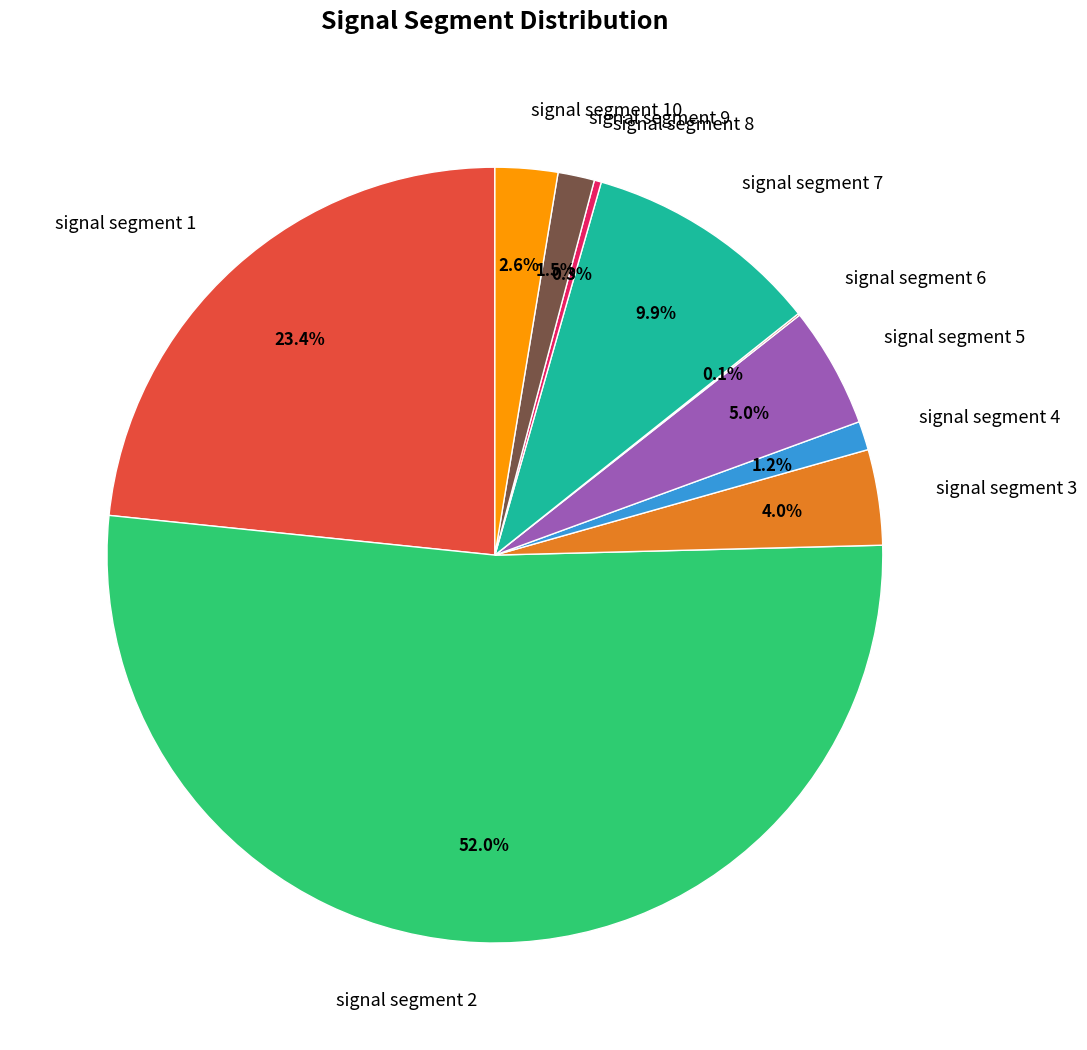

Does signal segment 2 represent more than half of the total?

Yes